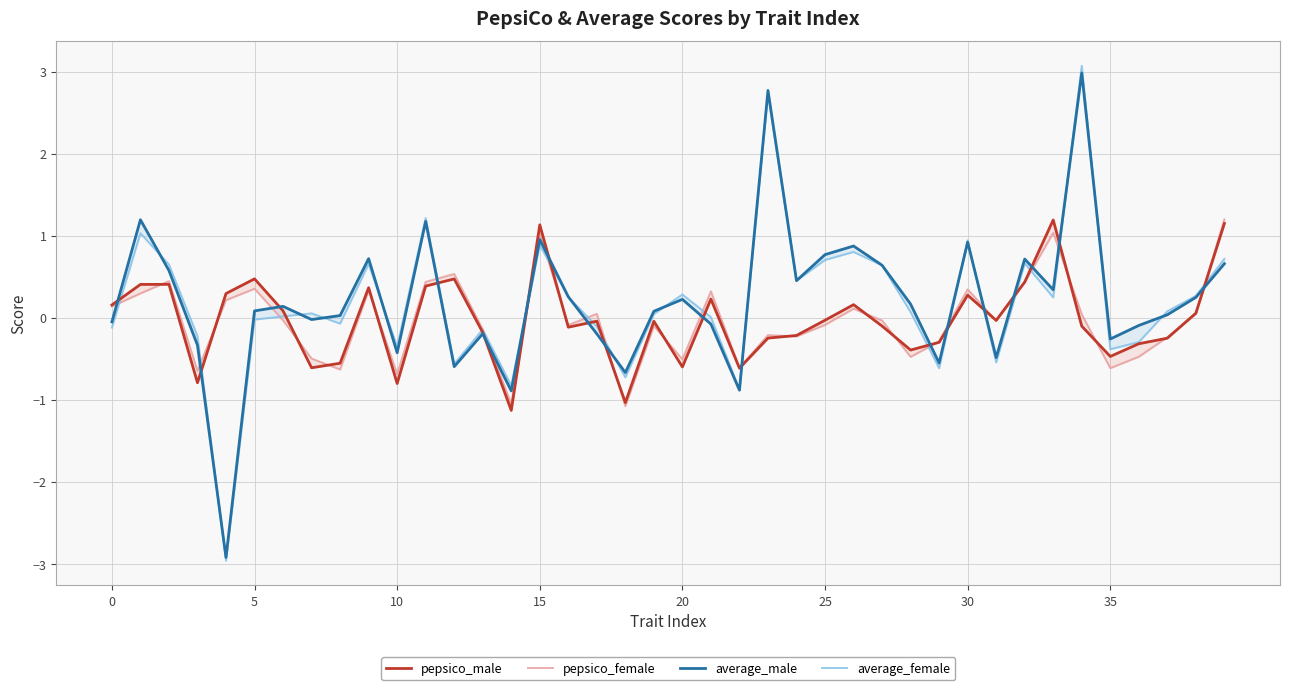

The pepsico_male series shows -0.1 at 19. True or false?

False